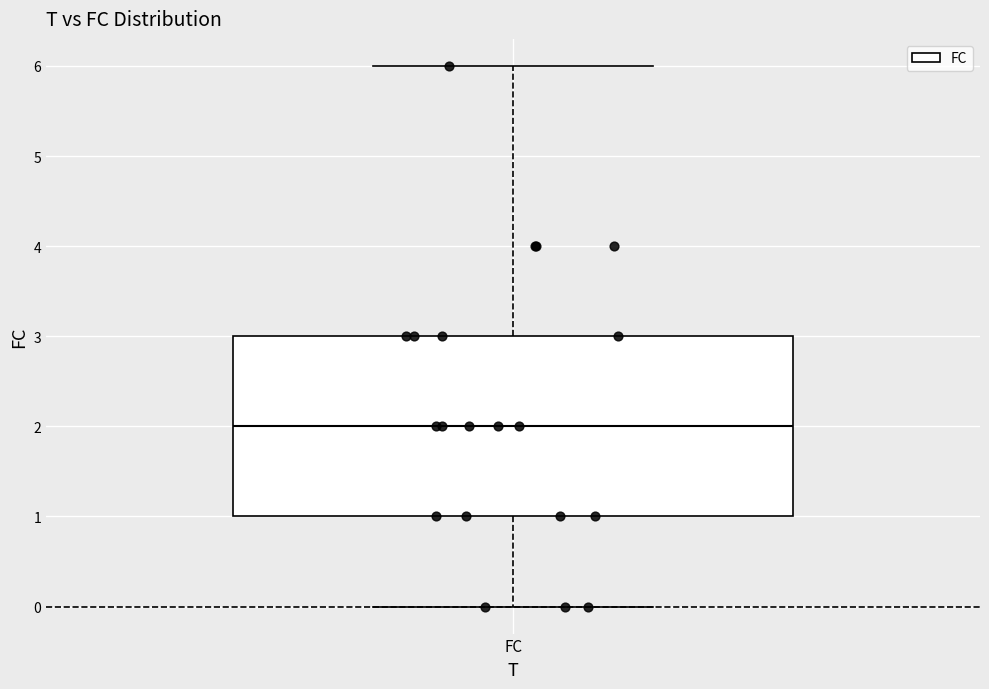

Where does the lower whisker of the box for FC end on the y-axis? The values are not printed on the chart, so give them approximately, as read against the axis.

0